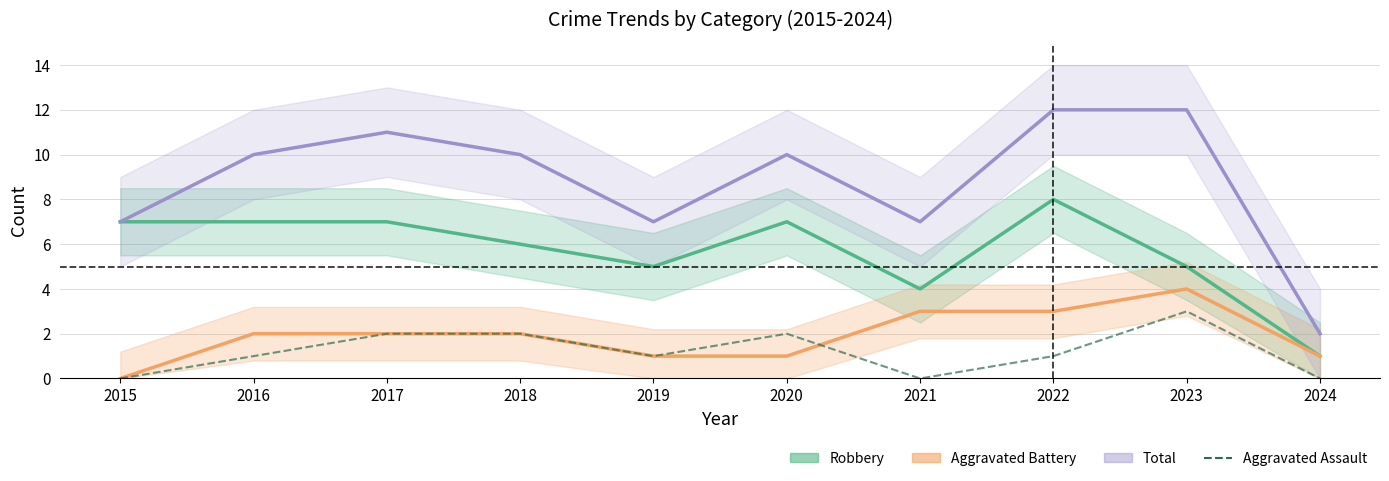

Which label corresponds to the smallest value in the chart?

2015